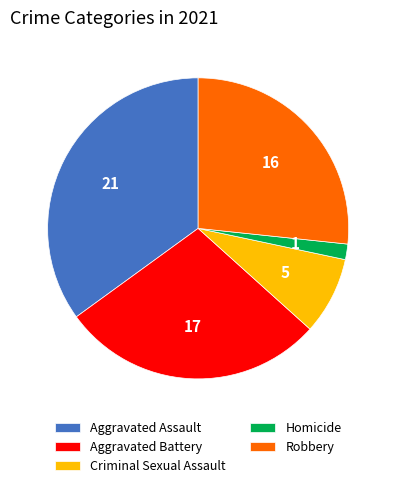

Do Homicide and Aggravated Assault together represent more than half of the pie?

No